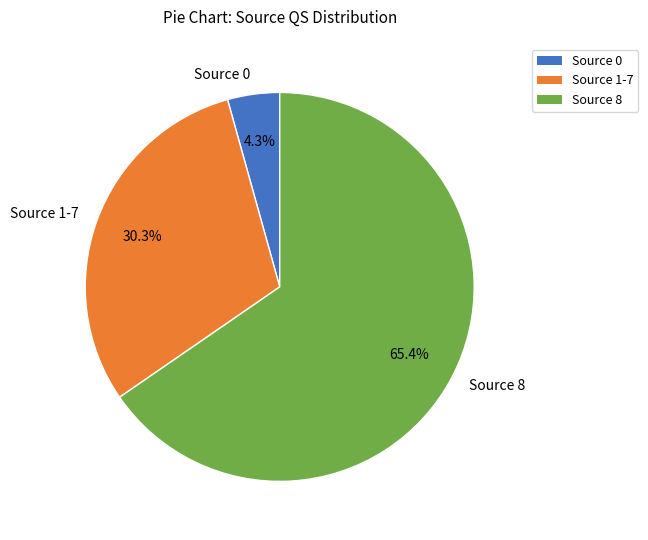

What percentage is NOT represented by Source 0?

95.7%